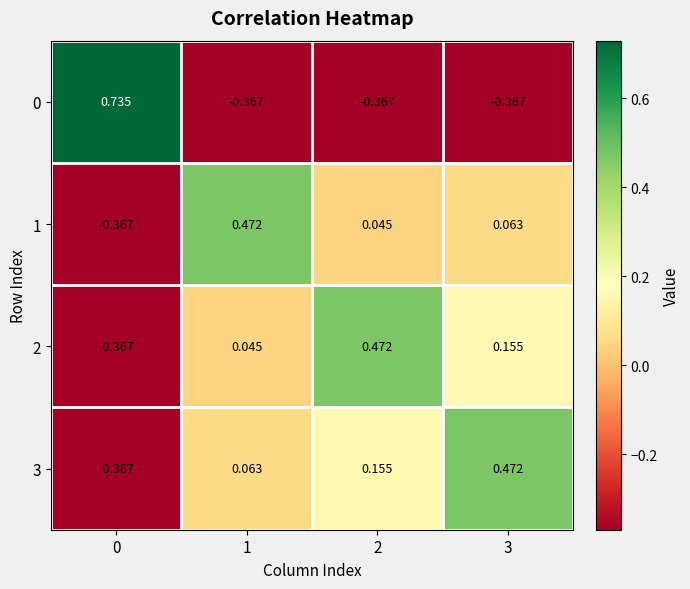

Rank the series at 3 from lowest to highest value.

0, 1, 2, 3